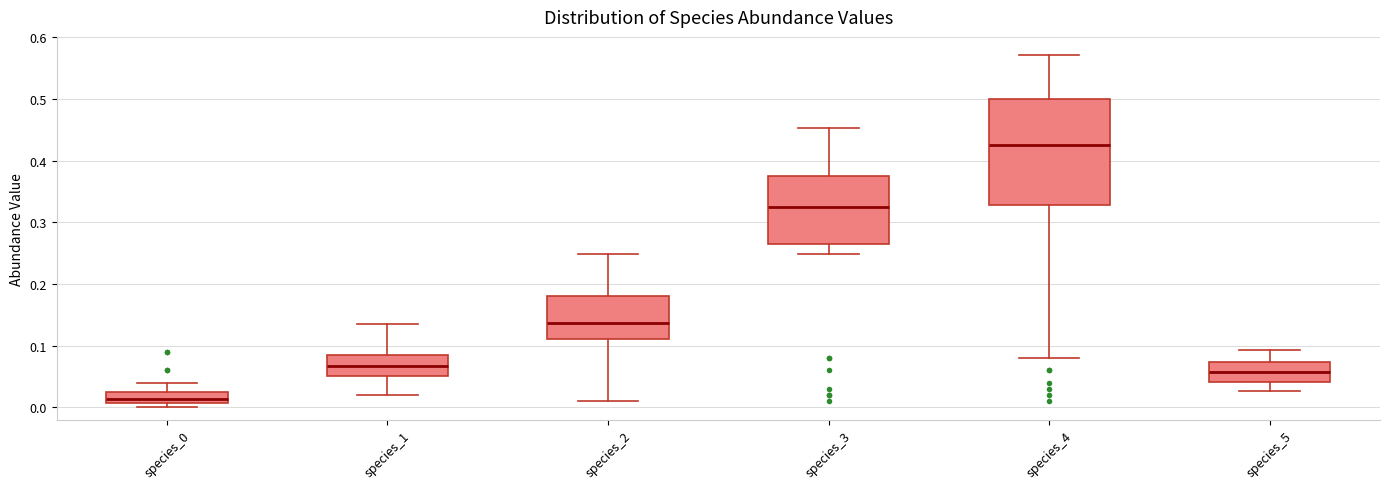

Which box has the highest median line?

species_4